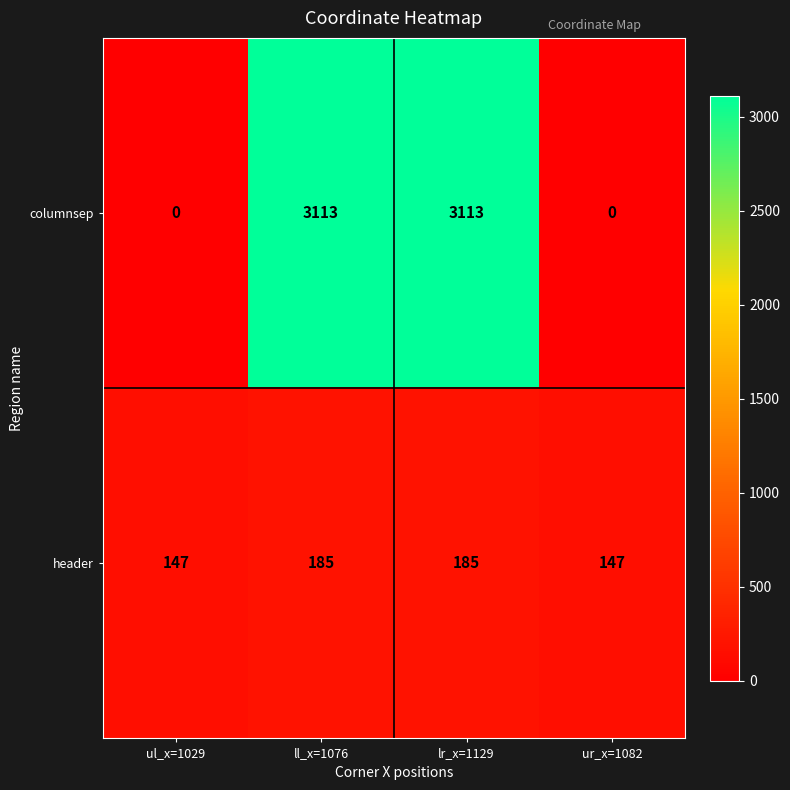

Is it true that columnsep equals 0 at ul_x=1029?

True